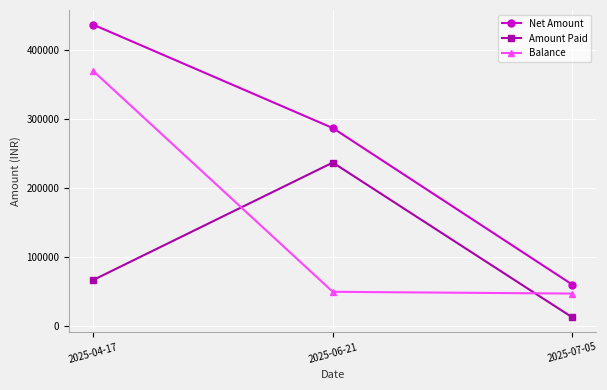

Which series changed the most between 2025-04-17 and 2025-06-21?

Balance